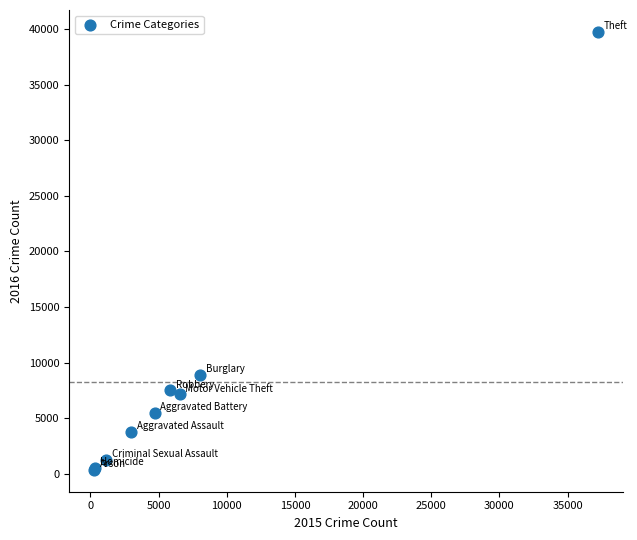

What Y value in the scatter plot is closest to 20056?

8883